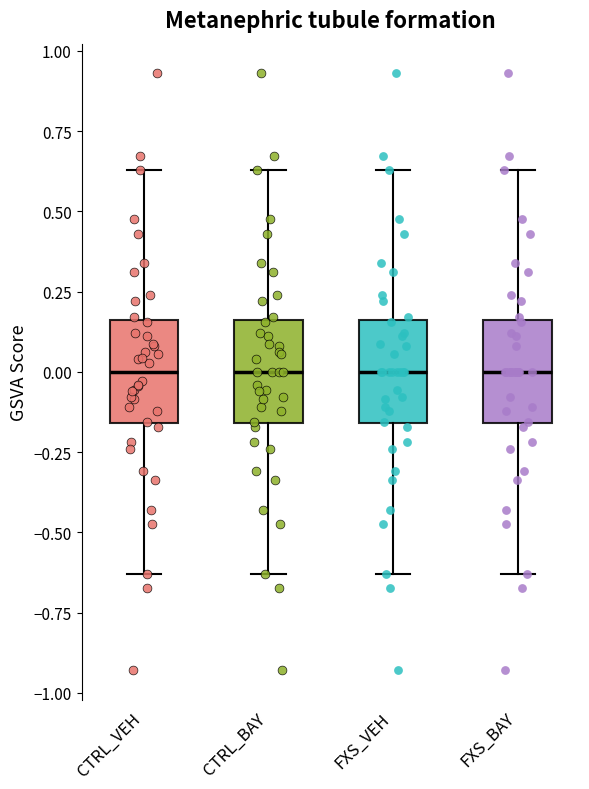

Where does the median line of the box for FXS_VEH sit on the y-axis? The values are not printed on the chart, so give them approximately, as read against the axis.

0.00